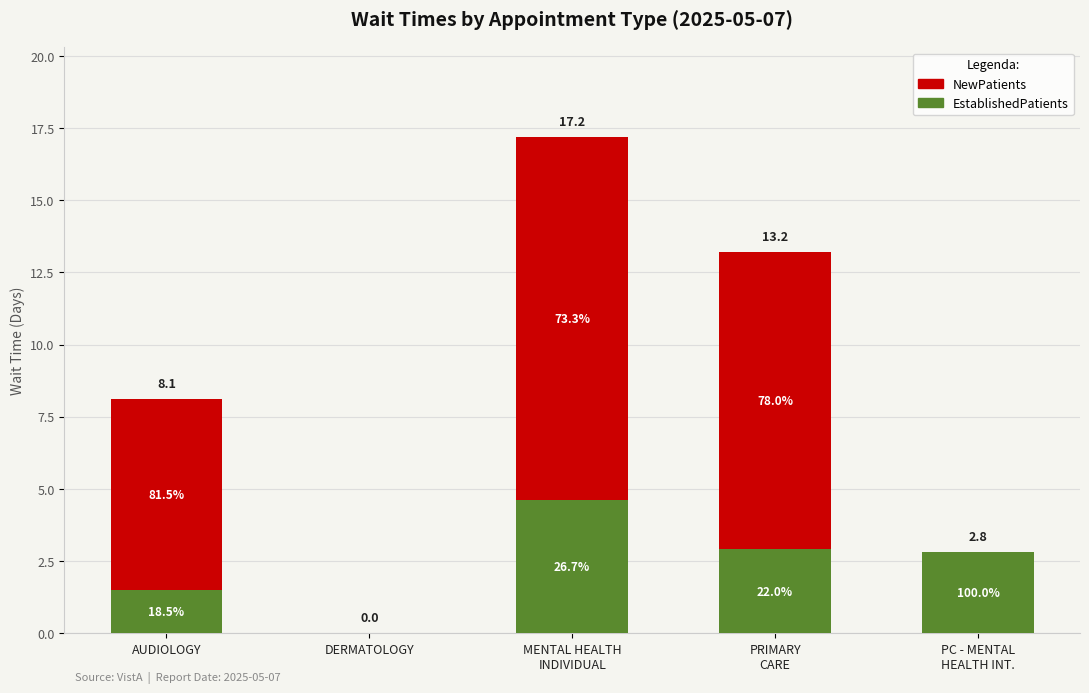

What is the sum of the NewPatients values at AUDIOLOGY and PRIMARY
CARE?

16.9